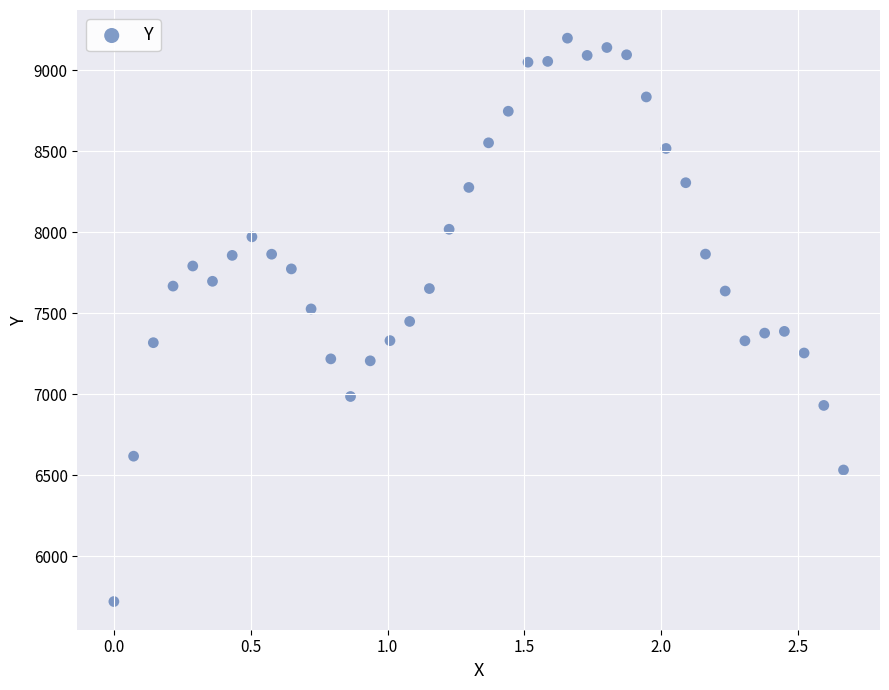

What is the range of X values (max minus min)?

2.7